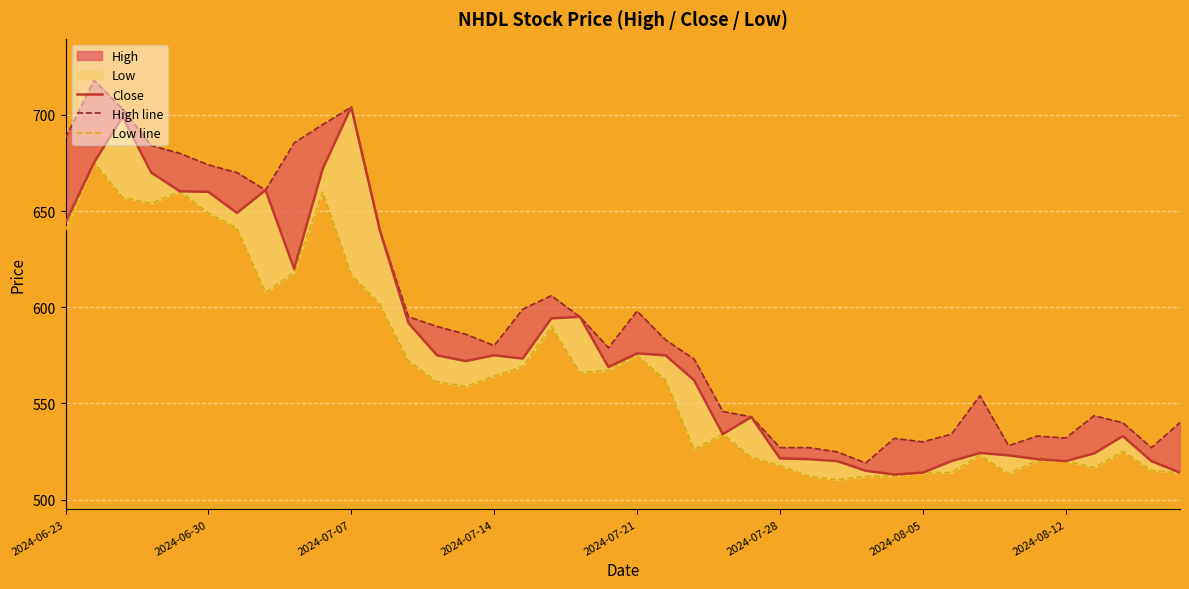

What is the sum of all High line values?

23766.1